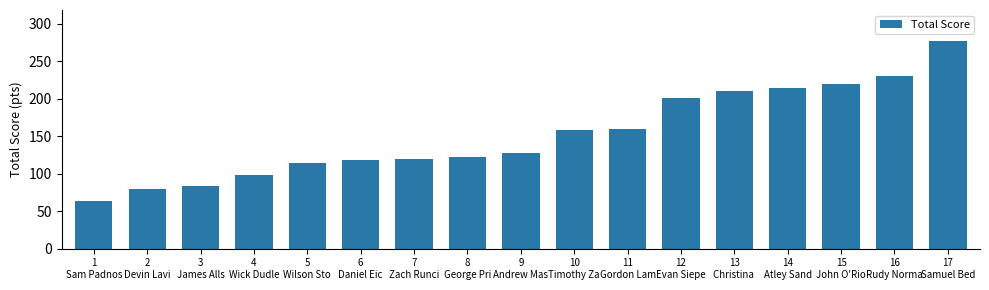

What is the value of the 9th bar from the left?

128